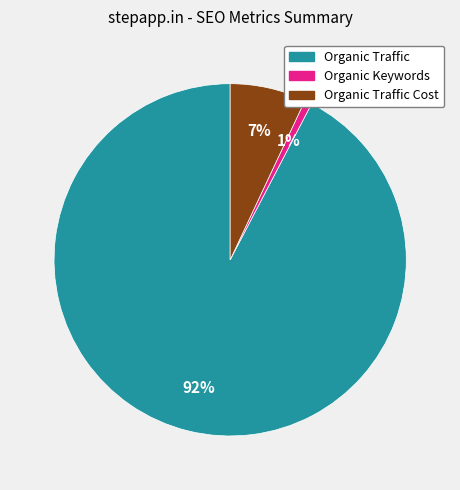

Does any single category account for the majority?

Yes